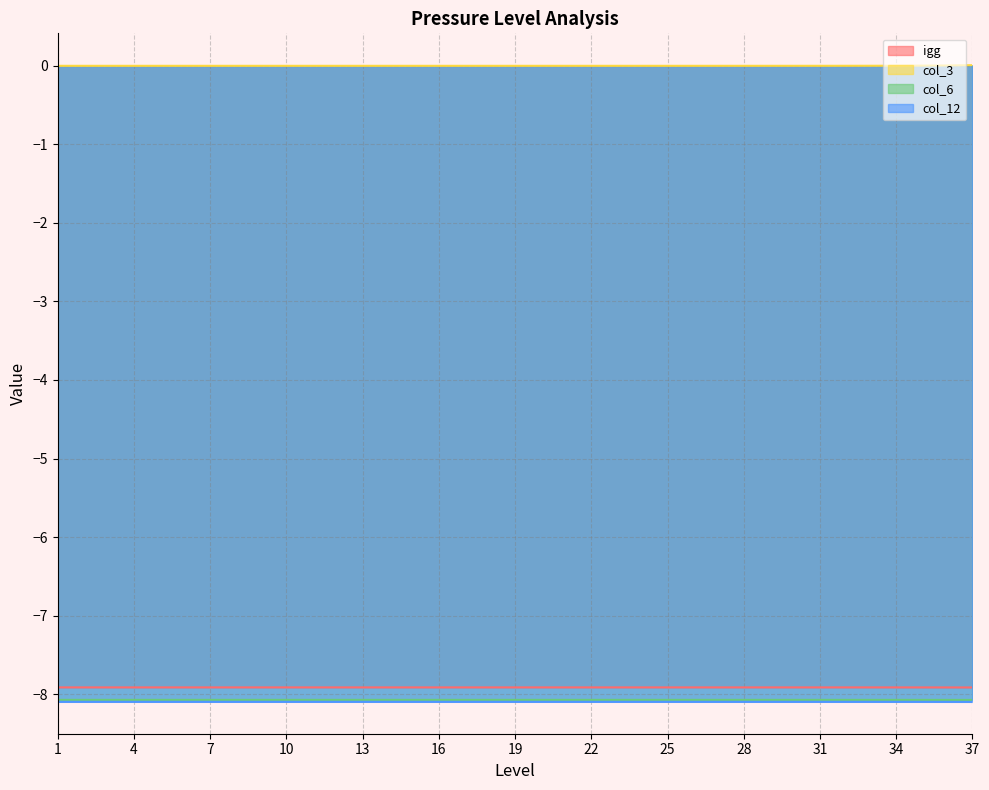

True or false: col_3 has more than 1 points higher than both neighbors.

False